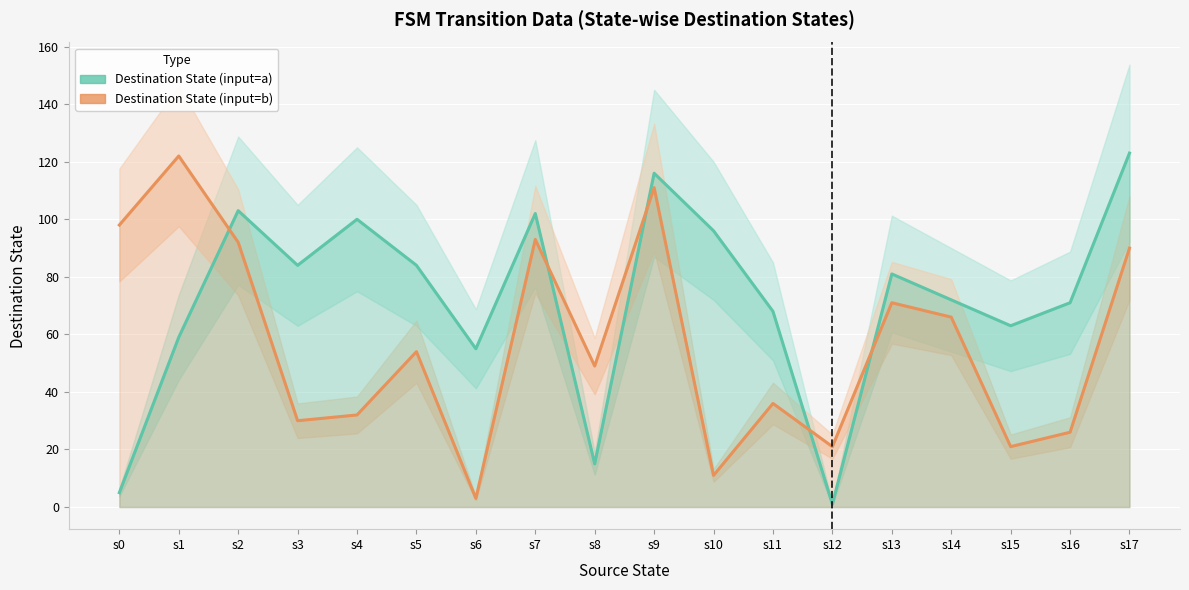

Between which two adjacent categories do Destination State (input=a) and Destination State (input=b) first intersect?

s1 and s2